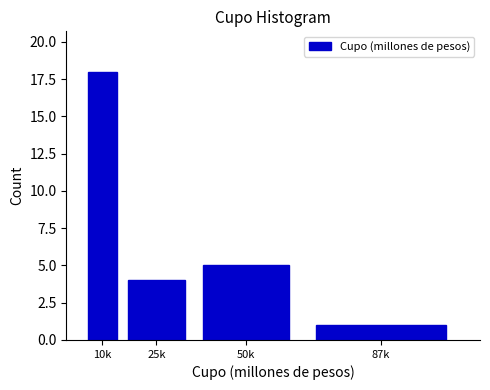

Reading right to left, transcribe all the data shown in this chart.

87k=1	50k=5	25k=4	10k=18